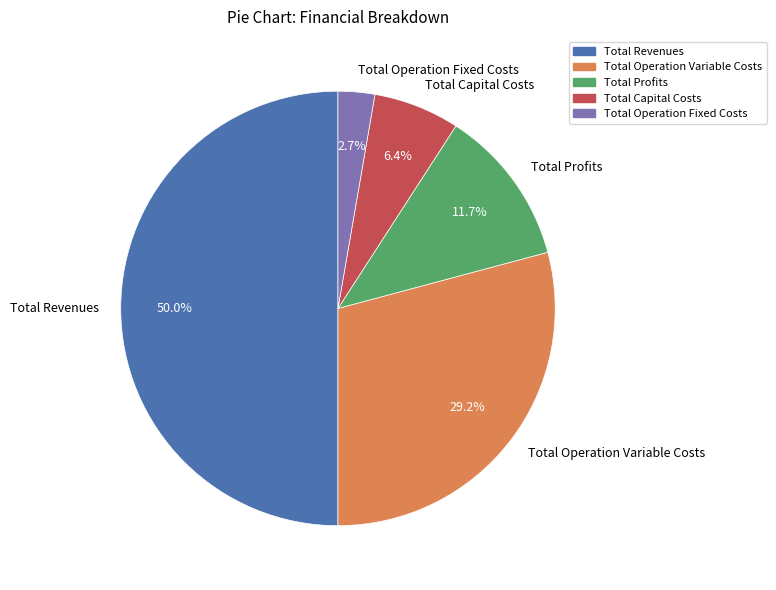

Rank the categories by value from lowest to highest.

Total Operation Fixed Costs, Total Capital Costs, Total Profits, Total Operation Variable Costs, Total Revenues